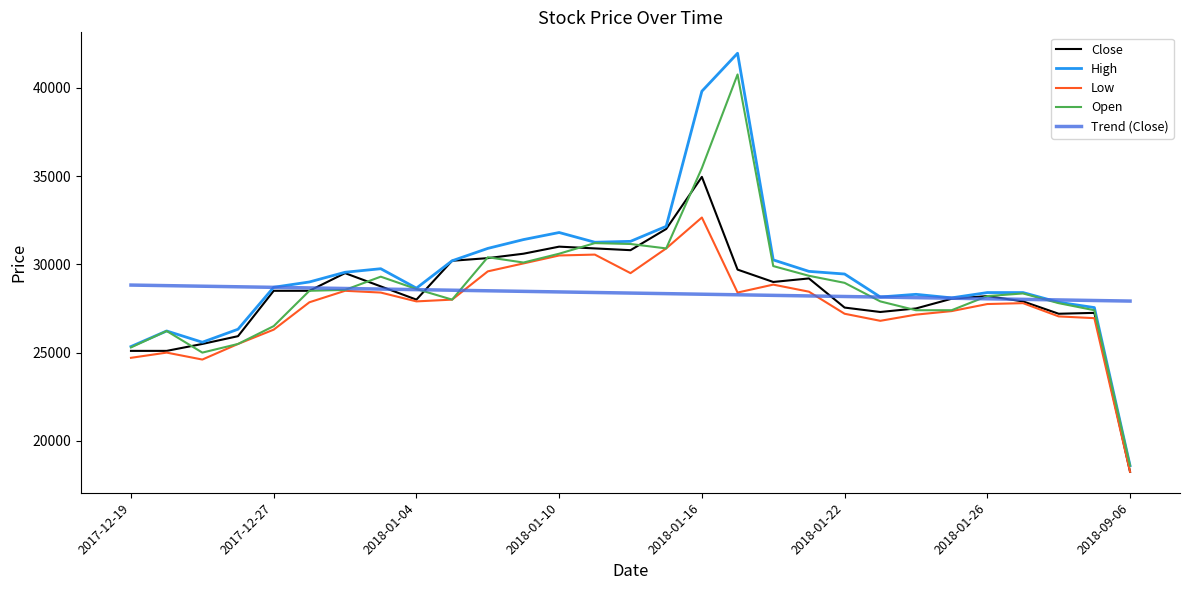

What is the highest value of the Open series?

40750.0